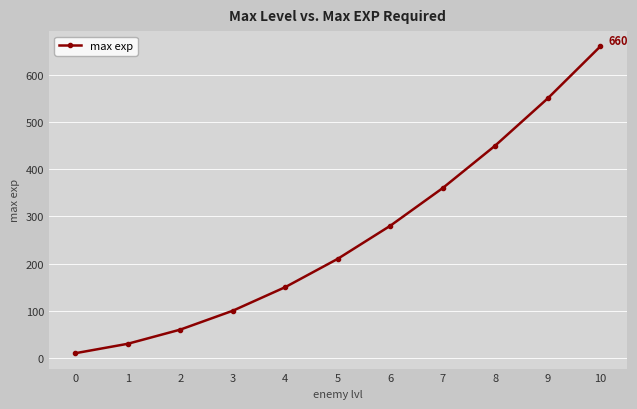

Where is the data nearest to the value 335?

7